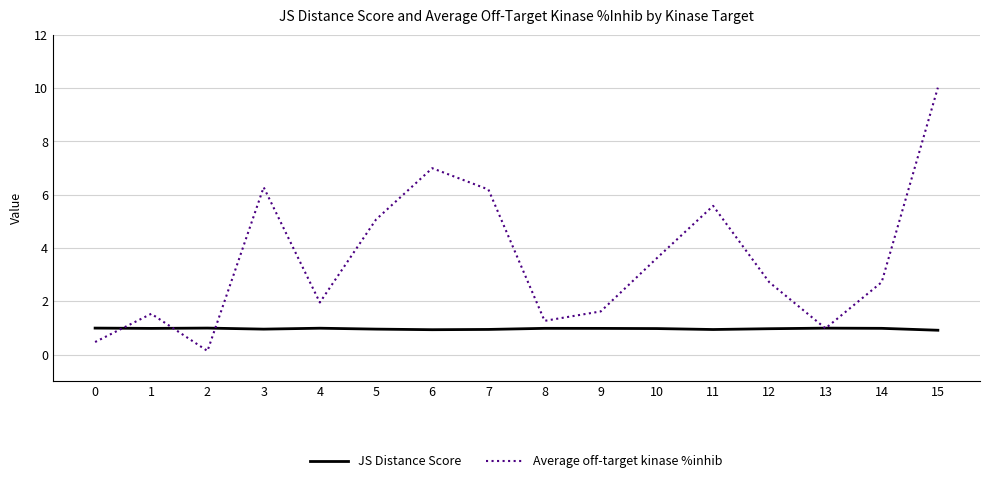

Is it true that Average off-target kinase %inhib equals 1.3 at 8?

True